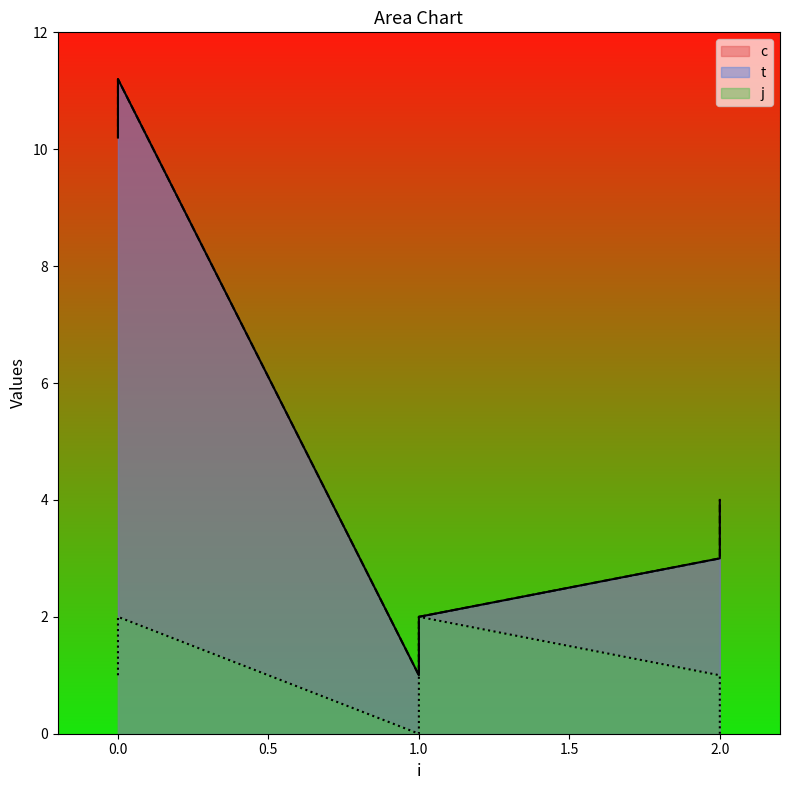

What is the maximum value for c?

11.2